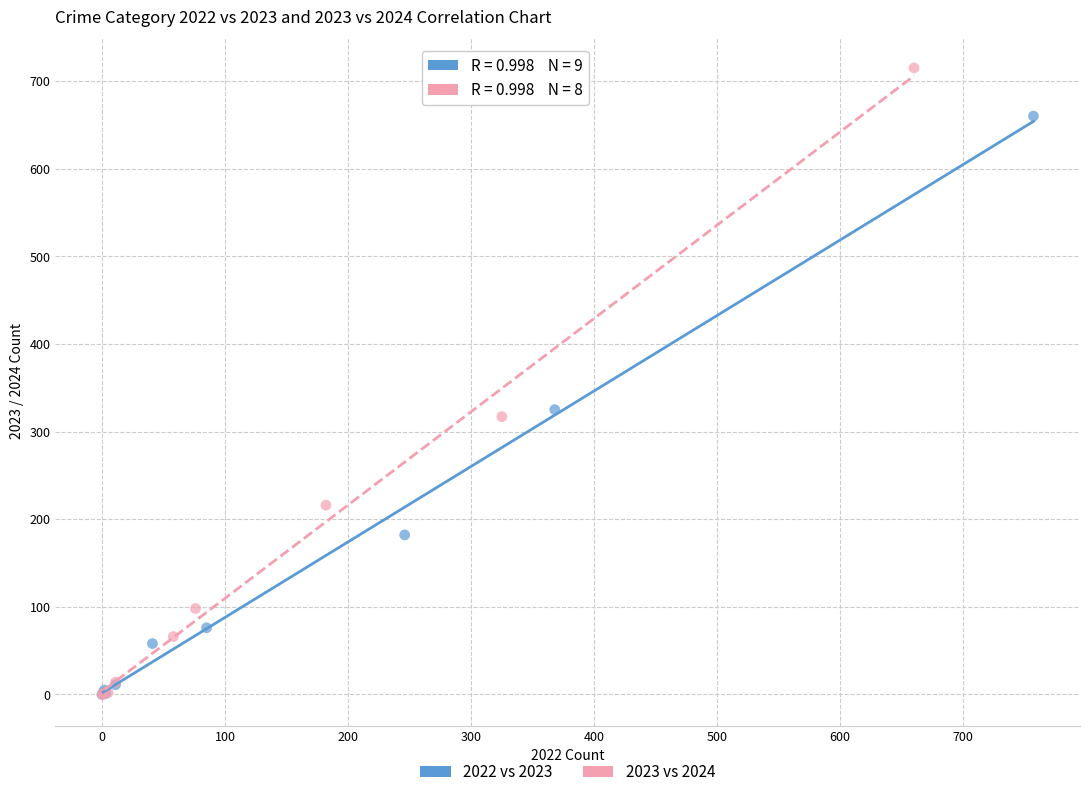

Which series reaches the maximum Y coordinate?

2023 vs 2024